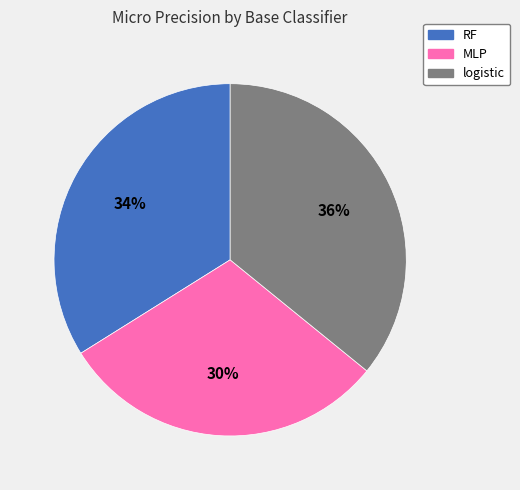

Rank the categories by value from lowest to highest.

MLP, RF, logistic